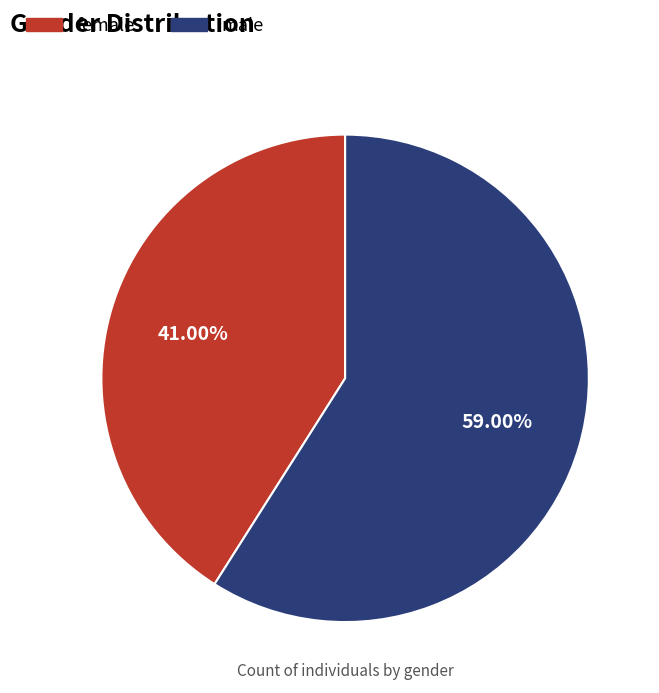

What is the smallest slice in the pie chart?

female